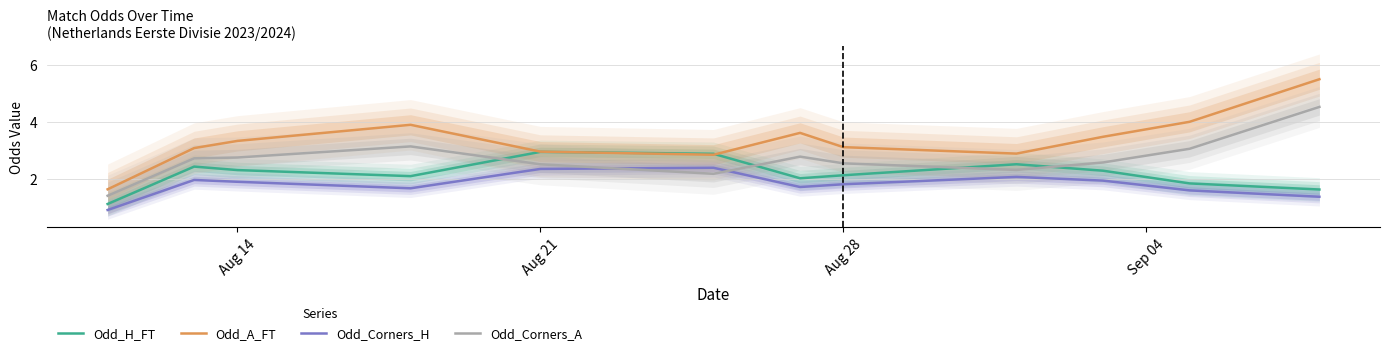

How many intersections are there between Odd_Corners_A and Odd_Corners_H?

2